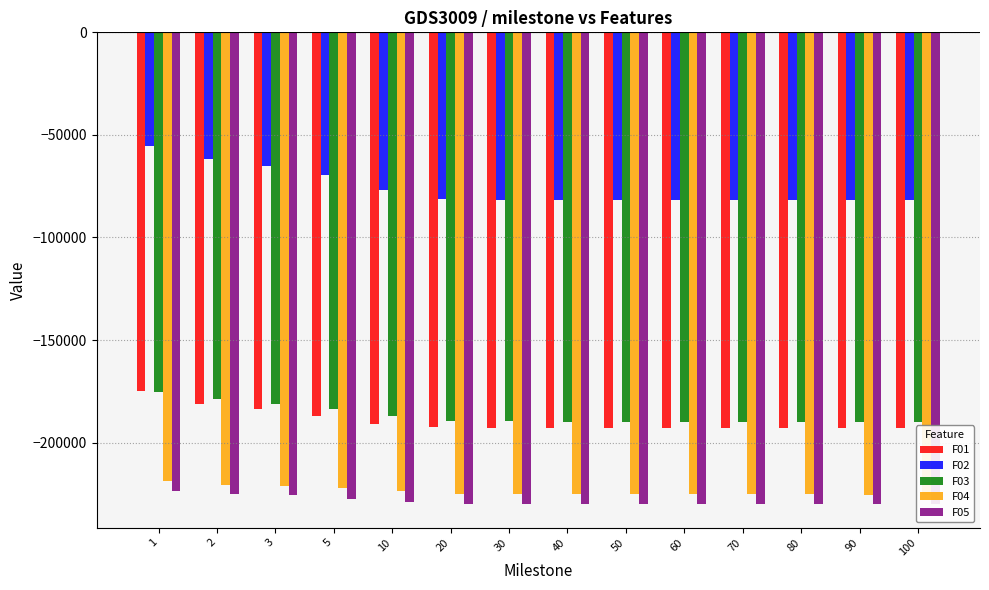

True or false: F02 has a value of -124092.1 at 100.

False